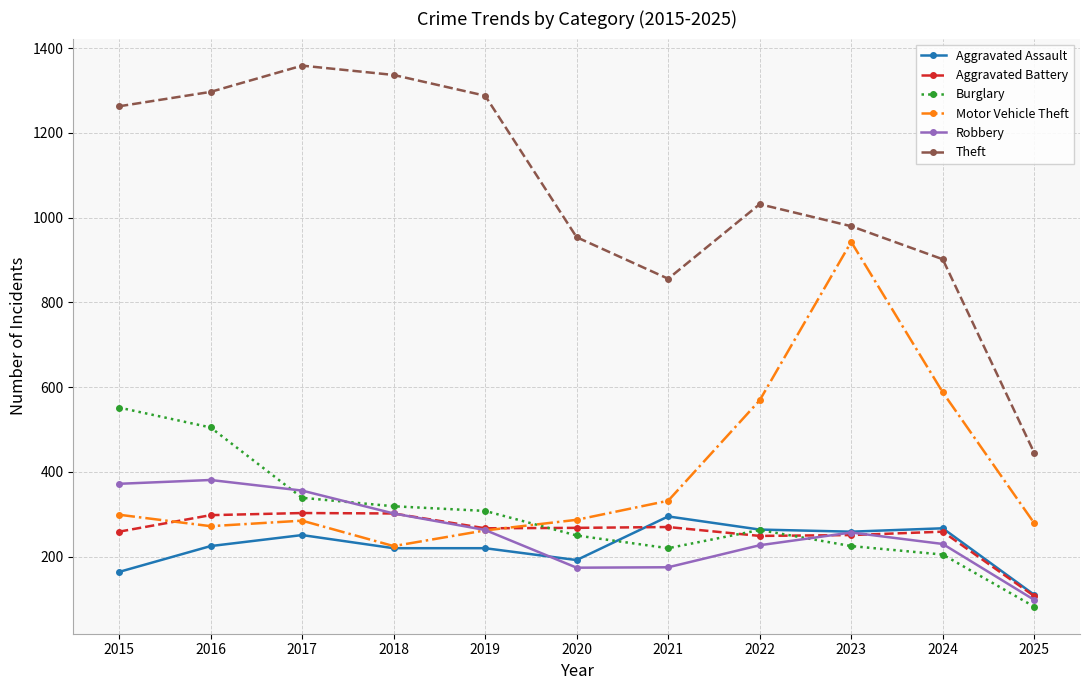

What is the sum of the Aggravated Assault values at 2018 and 2021?

515